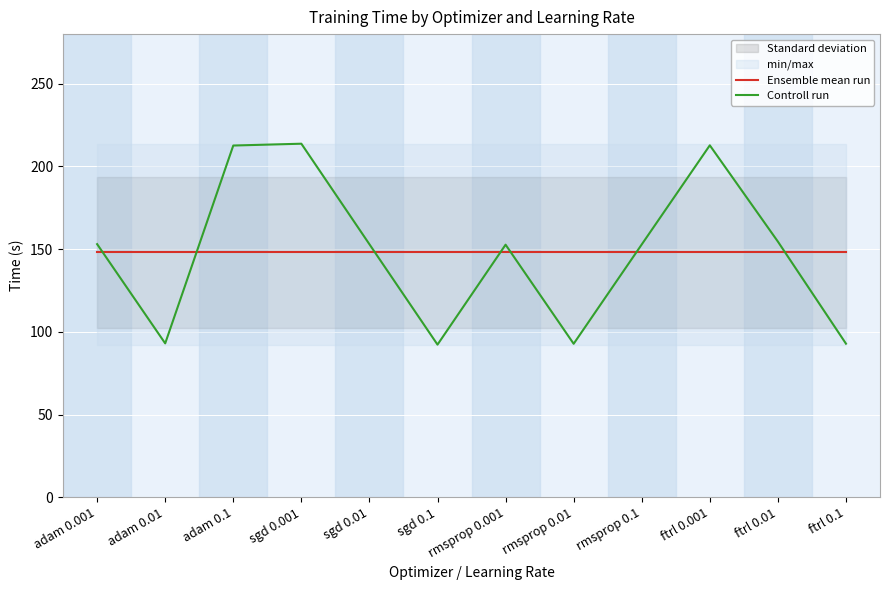

Reading left to right, list all the values displayed in this chart.

Ensemble mean run: 148.0	148.0	148.0	148.0	148.0	148.0	148.0	148.0	148.0	148.0	148.0	148.0
Controll run: 153.0	93.1	212.7	213.8	153.0	92.3	152.7	92.8	152.9	212.8	154.6	92.9